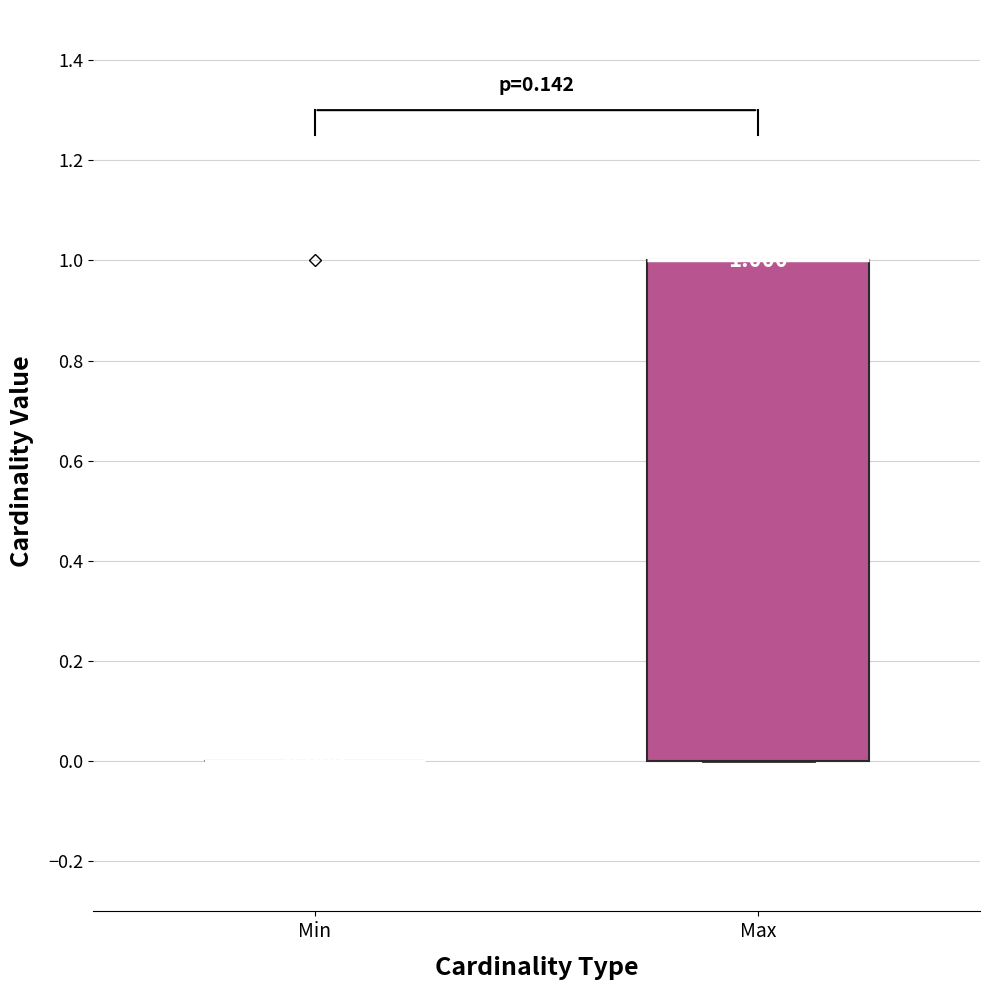

Which box is the tallest, from its lower edge to its upper edge?

Max